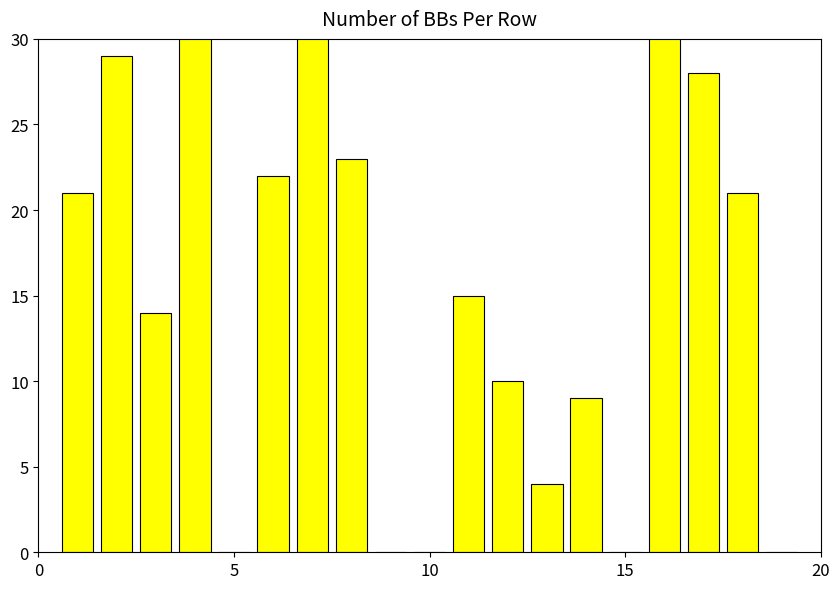

Is it true that the value at 15 is 18?

False